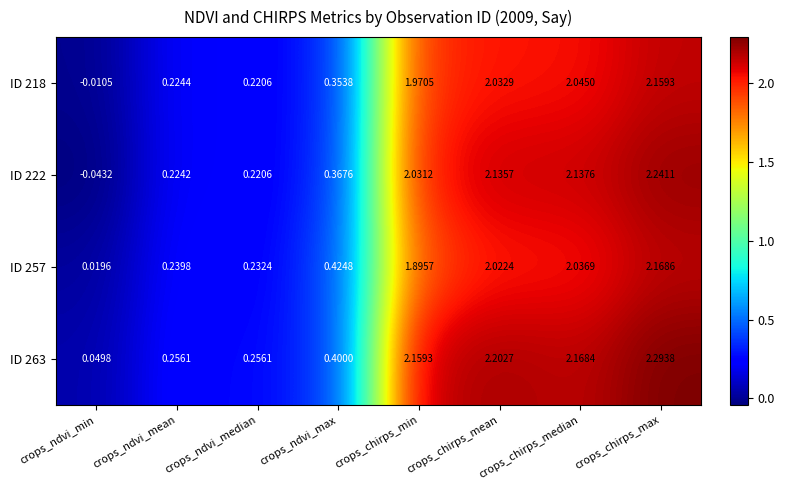

Which series has the largest range (max minus min)?

ID 222